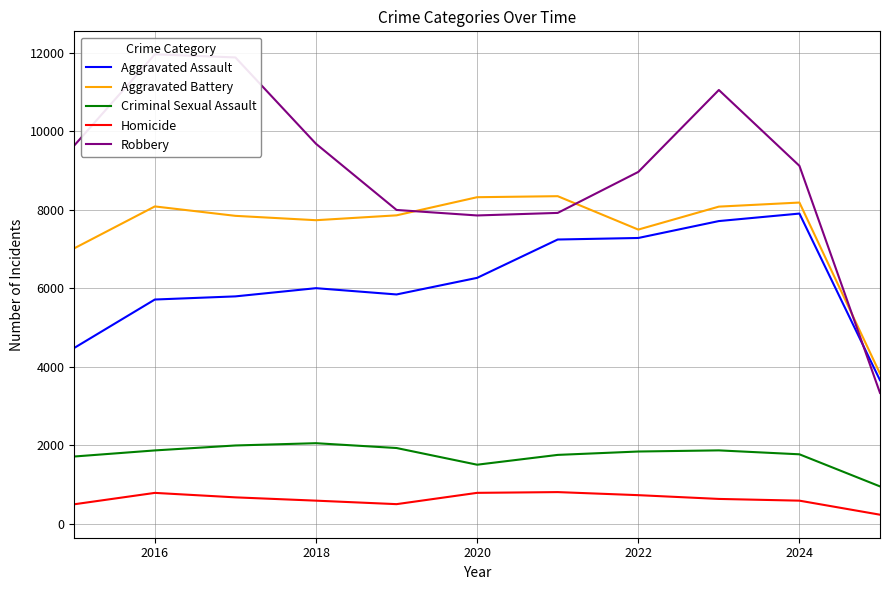

How many intersections are there between Aggravated Battery and Robbery?

3